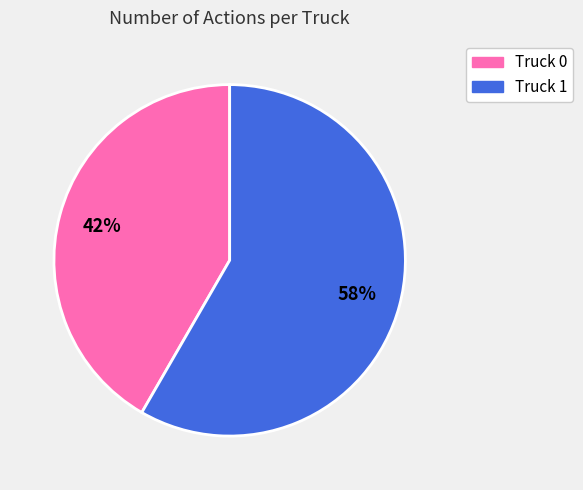

Is the sum of Truck 1 and Truck 0 greater than half?

Yes